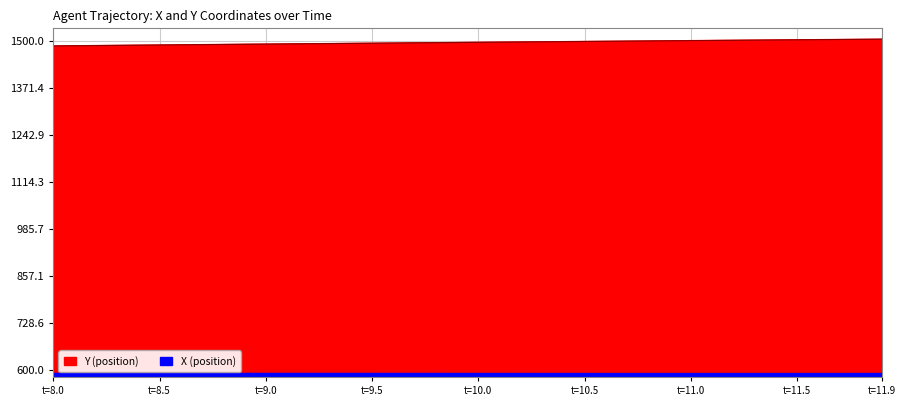

Rank the series by their average value, from lowest to highest.

X, Y